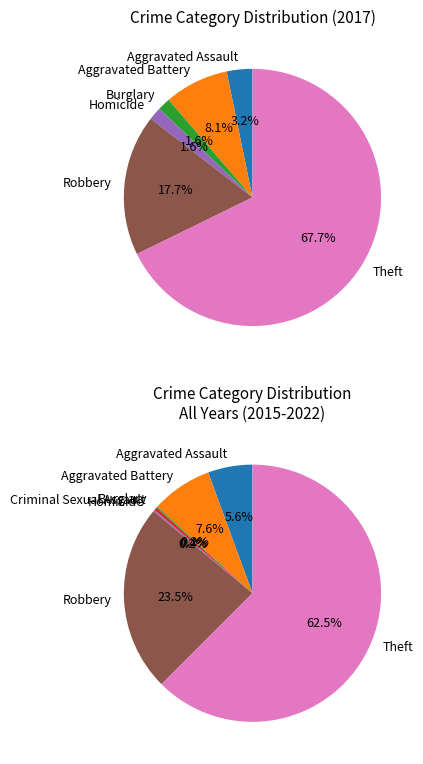

True or false: Aggravated Assault accounts for 3% of the total.

True